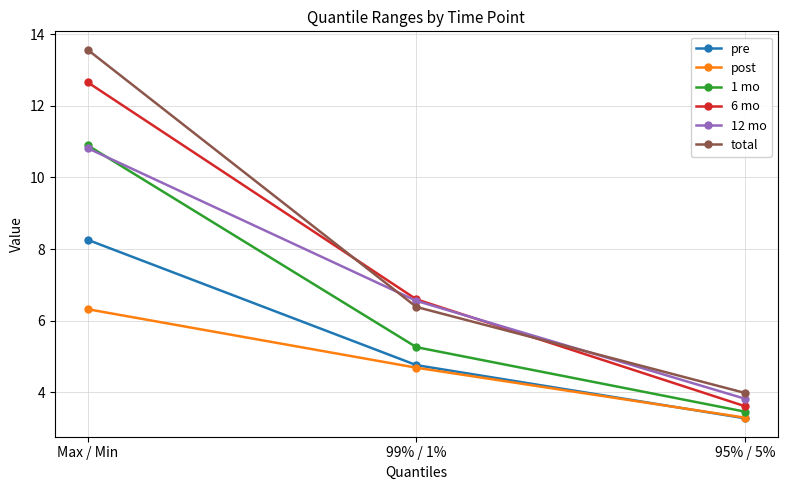

At which category is the sum across all series the highest?

Max / Min